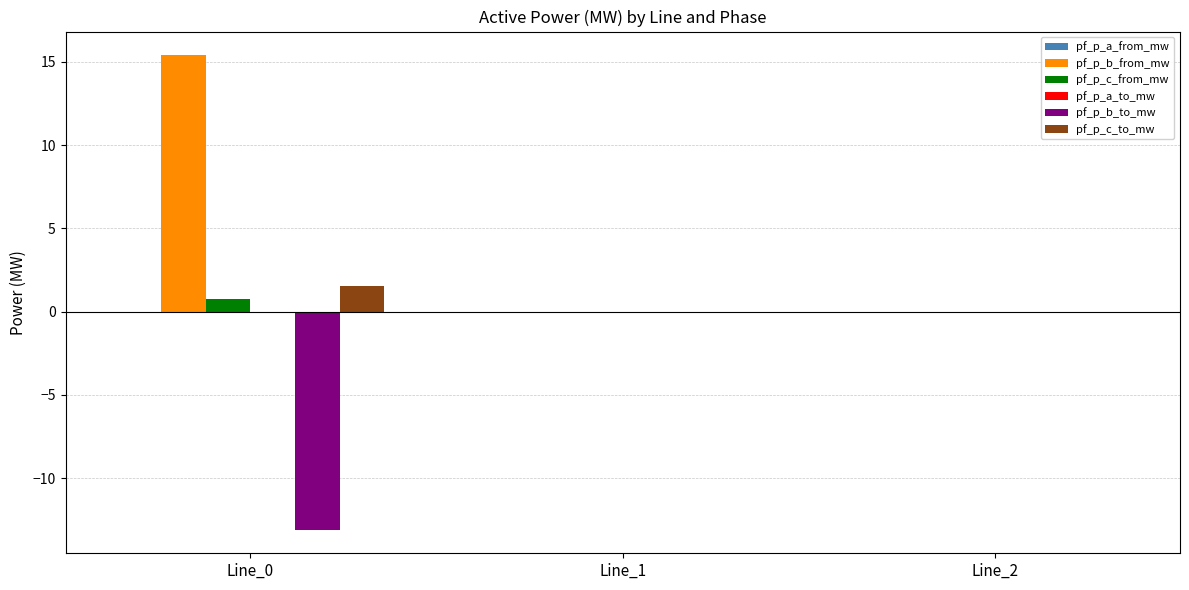

The value of pf_p_c_from_mw at Line_1 is 0.0. True or false?

True